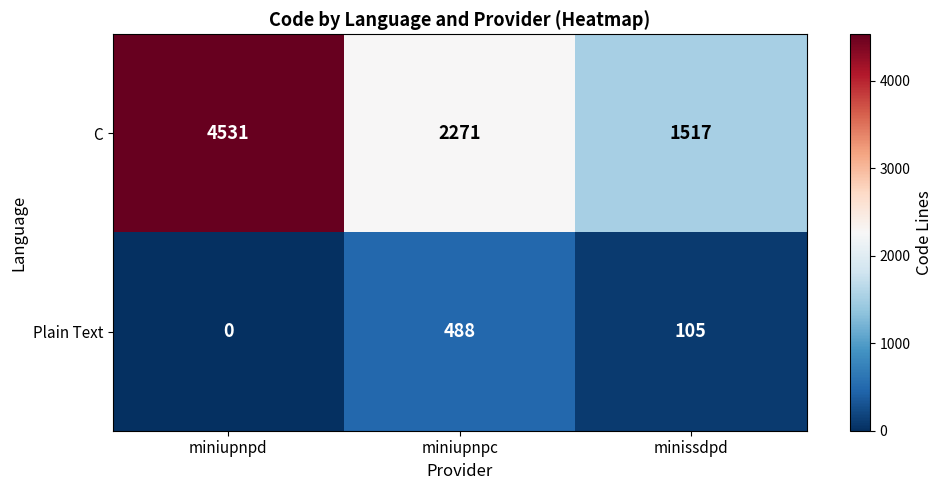

Is it true that Plain Text equals 105 at minissdpd?

True